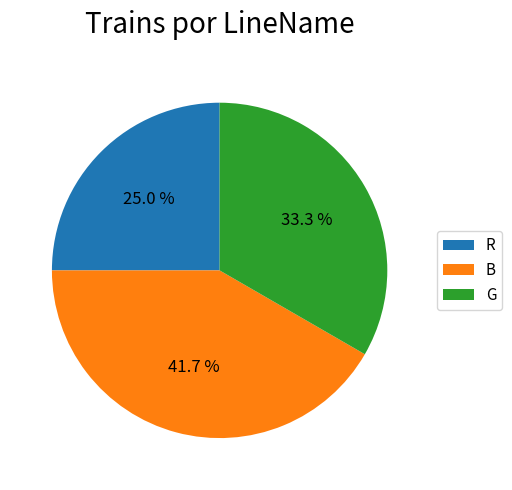

What percentage is the B slice, to the nearest percent?

42%